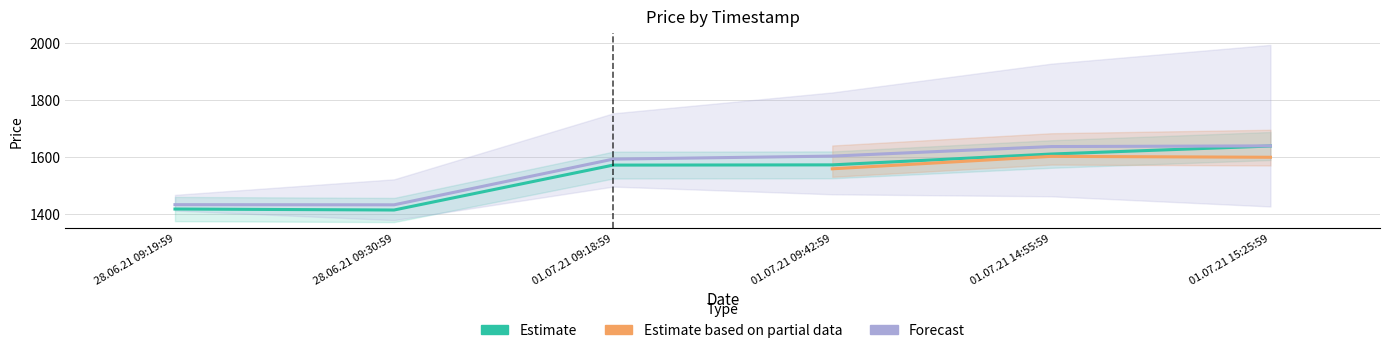

List the labels in order of Estimate value, largest first.

01.07.21 15:25:59, 01.07.21 14:55:59, 01.07.21 09:42:59, 01.07.21 09:18:59, 28.06.21 09:19:59, 28.06.21 09:30:59